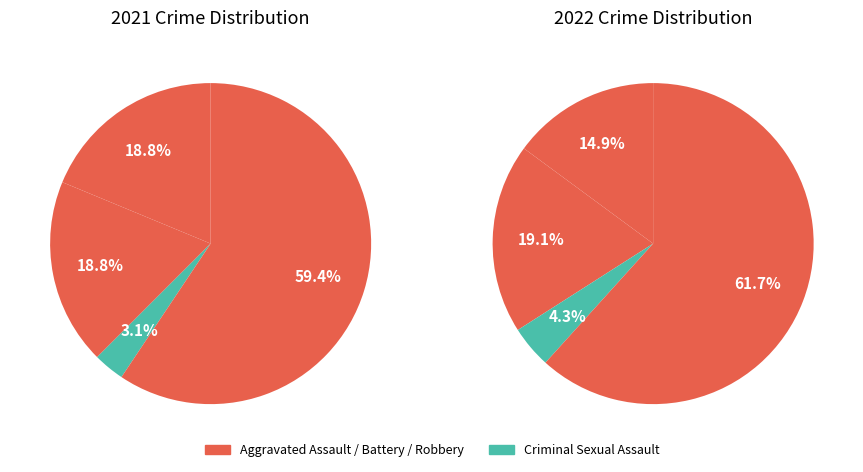

To the nearest percent, what percentage of the pie is values_2021?

19%